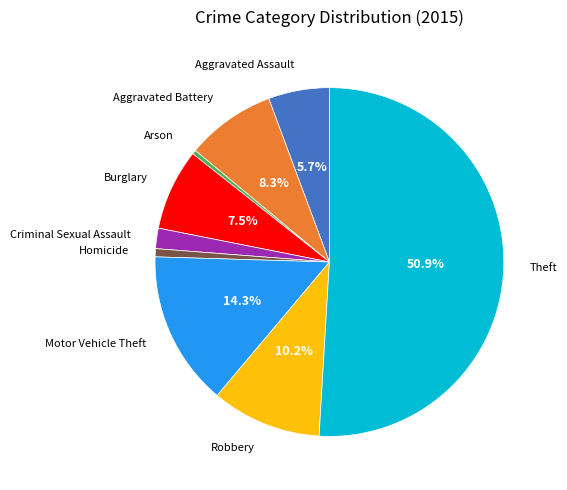

Is Arson the majority of the pie?

No